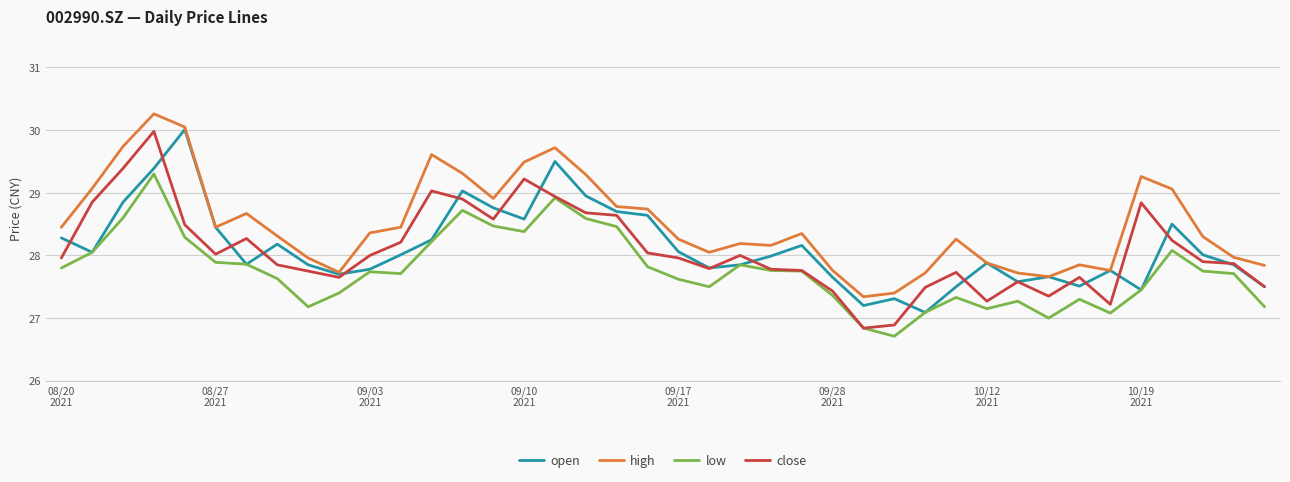

Which series has the largest total across all categories?

high